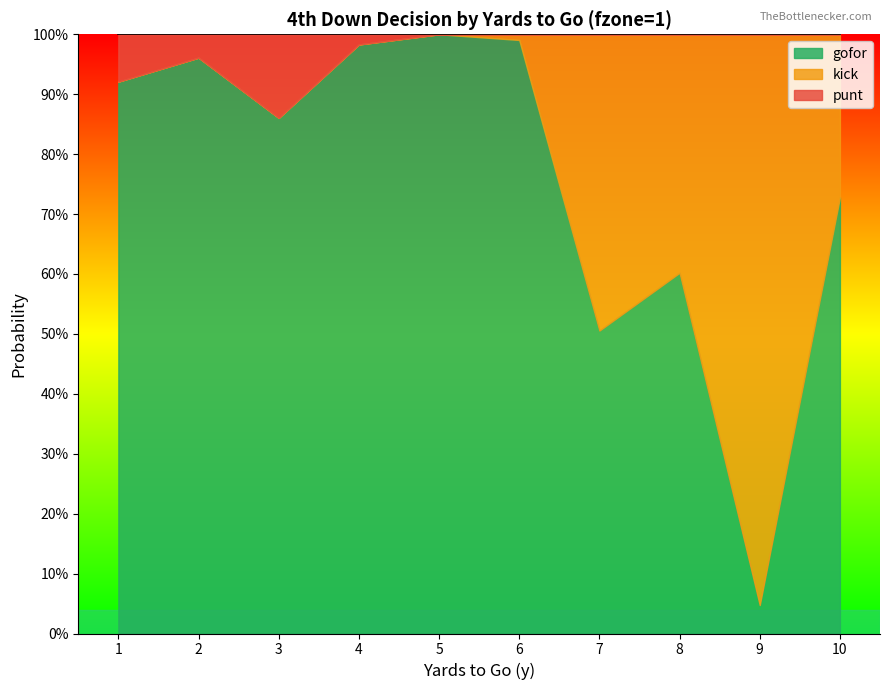

What is the sum of the gofor values at 2 and 8?

1.6